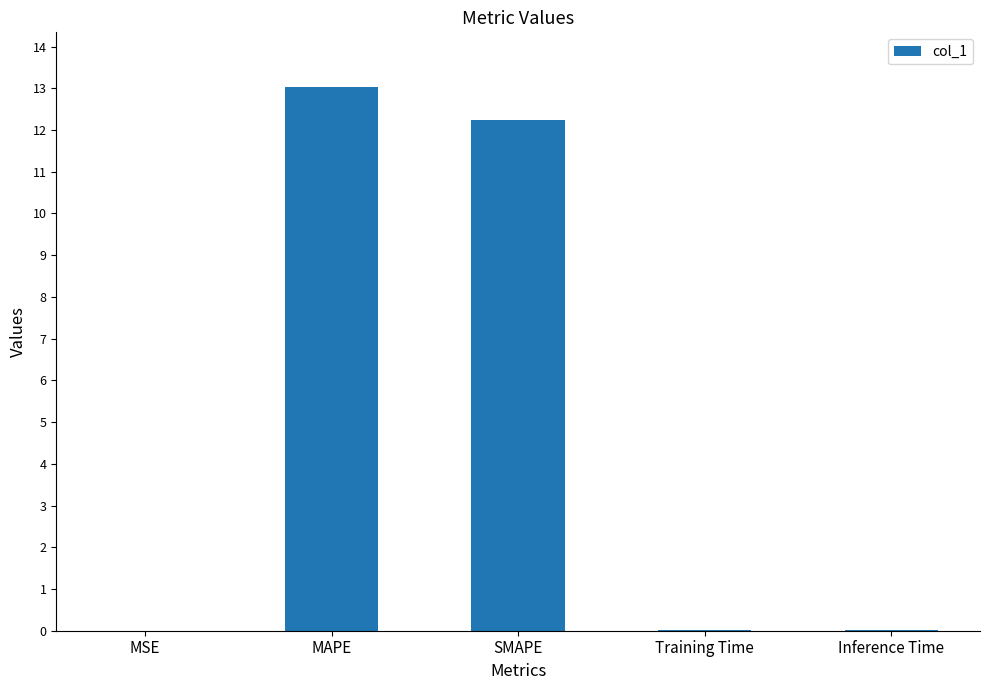

Which has a higher value, Inference Time or SMAPE?

SMAPE